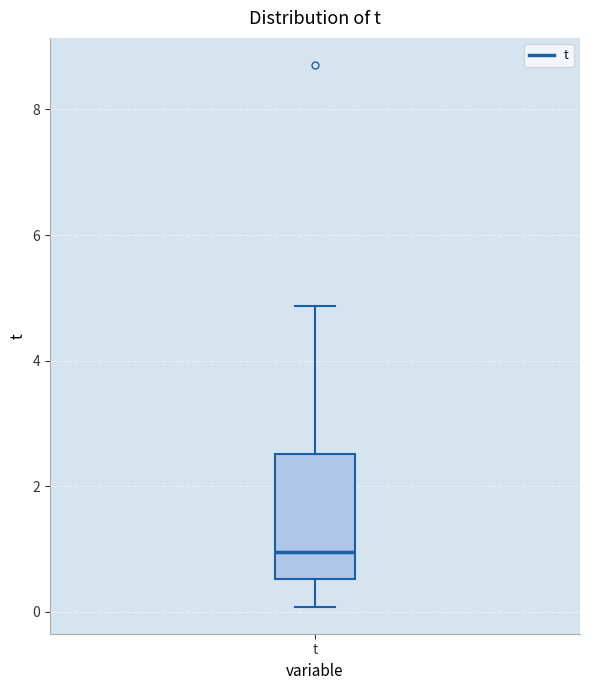

Where does the upper whisker of the box for t end on the y-axis? The values are not printed on the chart, so give them approximately, as read against the axis.

4.8